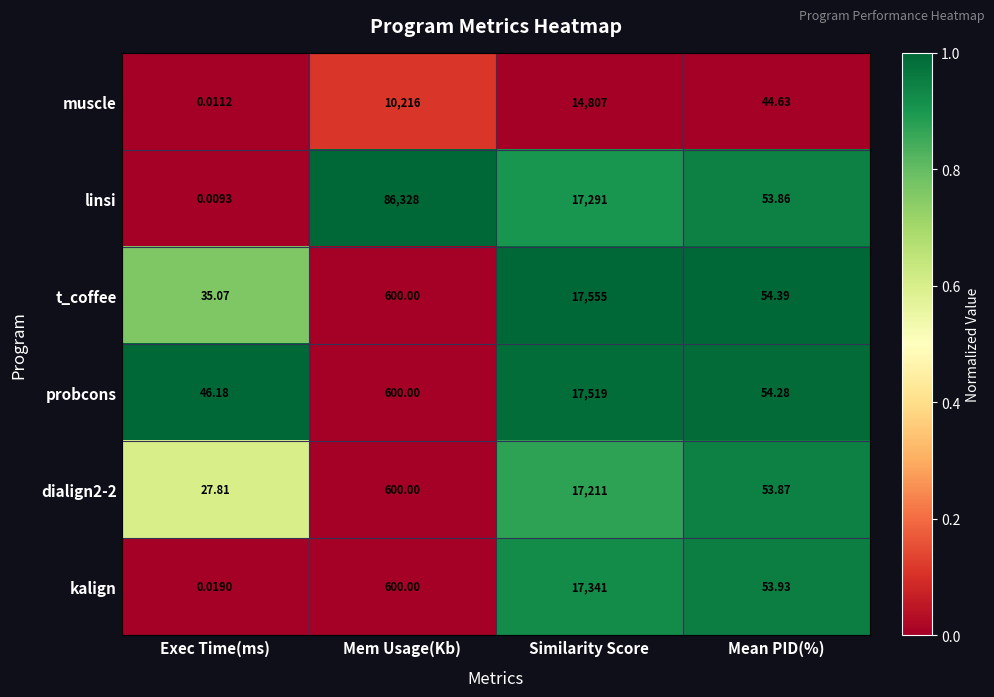

At which category does the chart reach its minimum across all series?

Exec Time(ms)